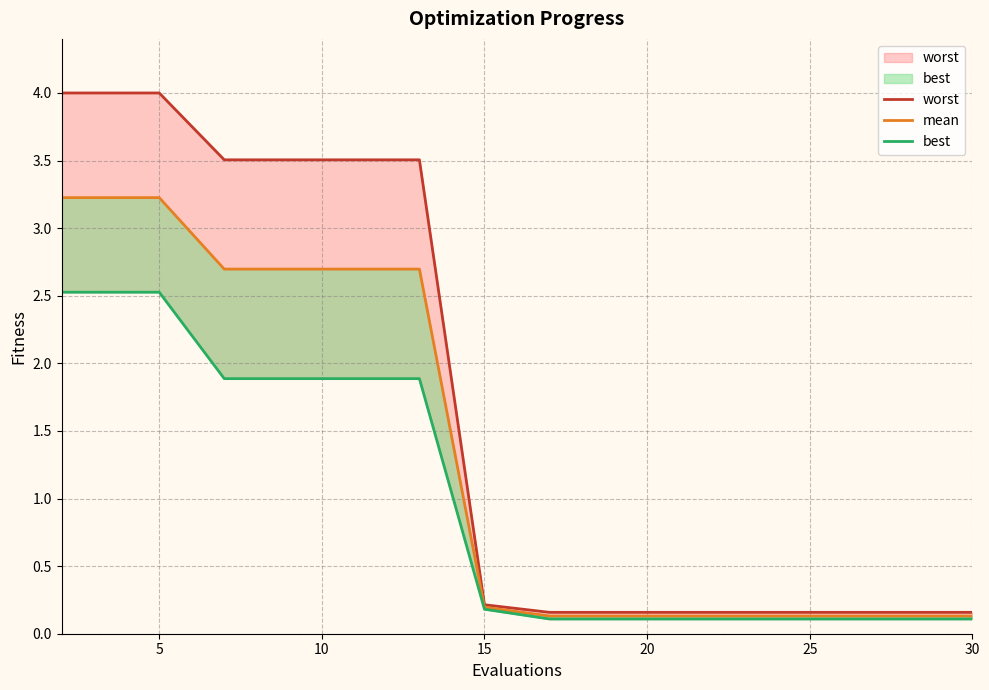

True or false: worst and best intersect in this chart.

False